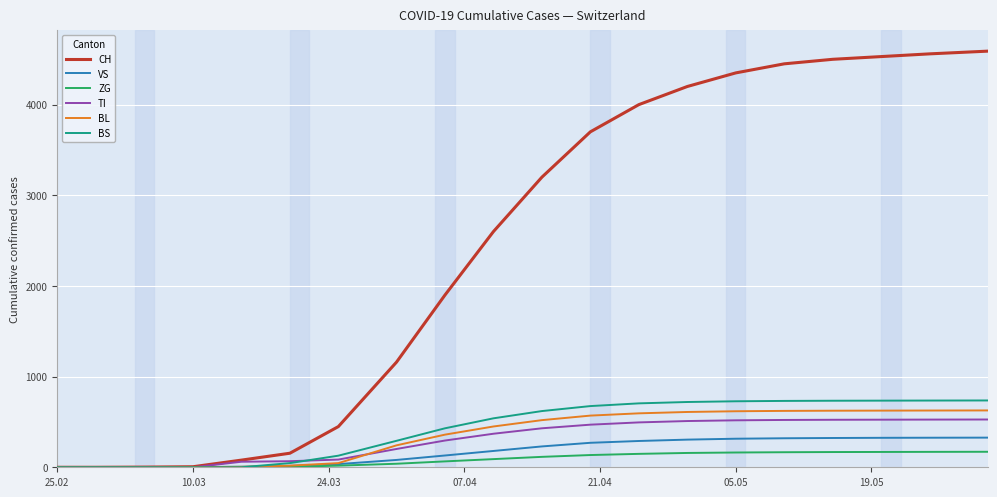

How many lines are shown in the chart?

6